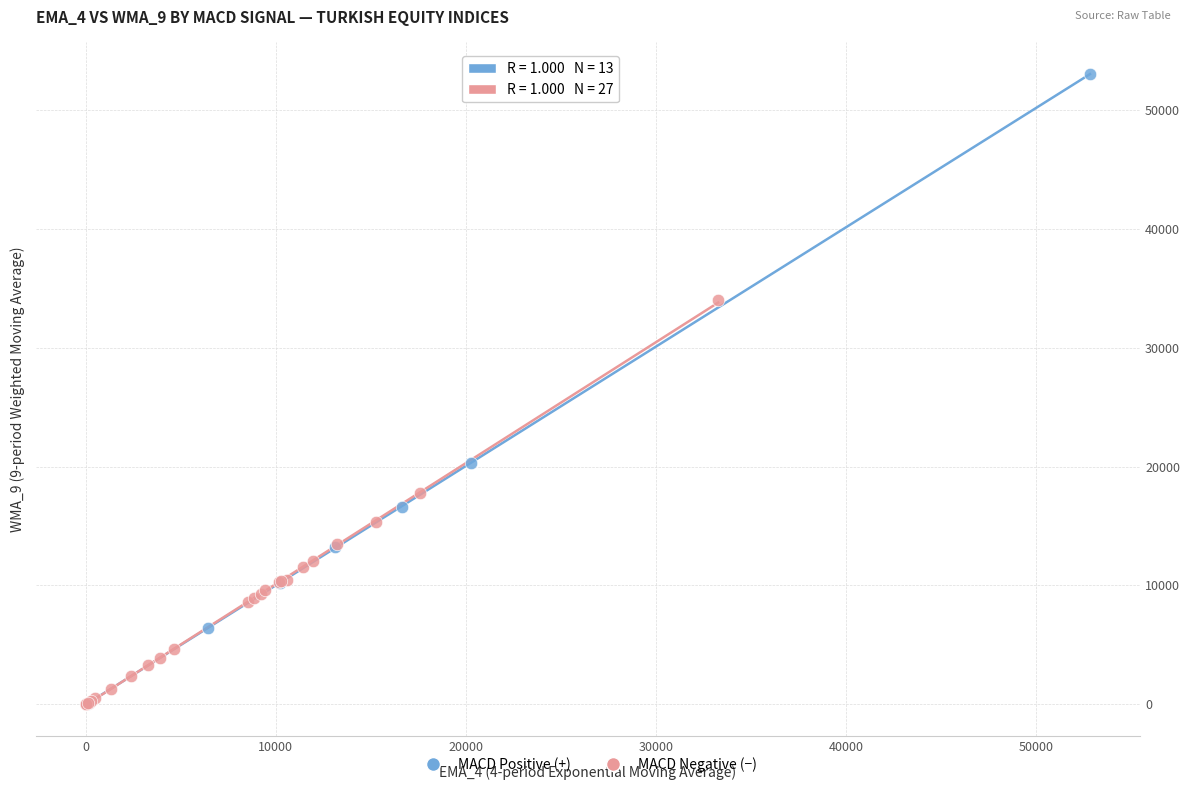

Which series has the widest spread of Y values?

MACD Positive (+)